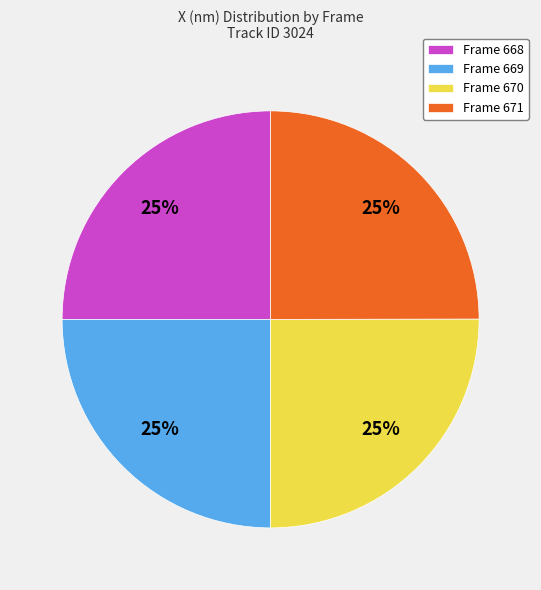

Is Frame 668 the majority of the pie?

No